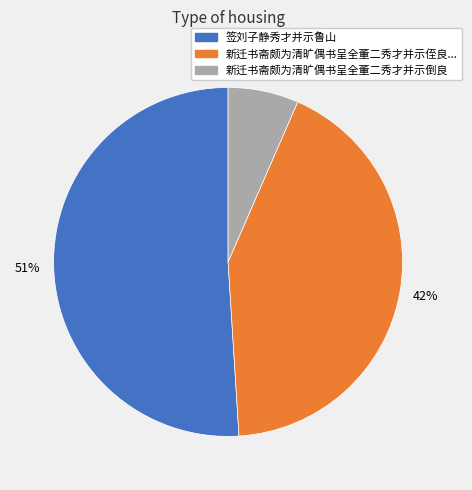

To the nearest percent, what percentage of the pie is 新迁书斋颇为清旷偶书呈全董二秀才并示倒良?

7%